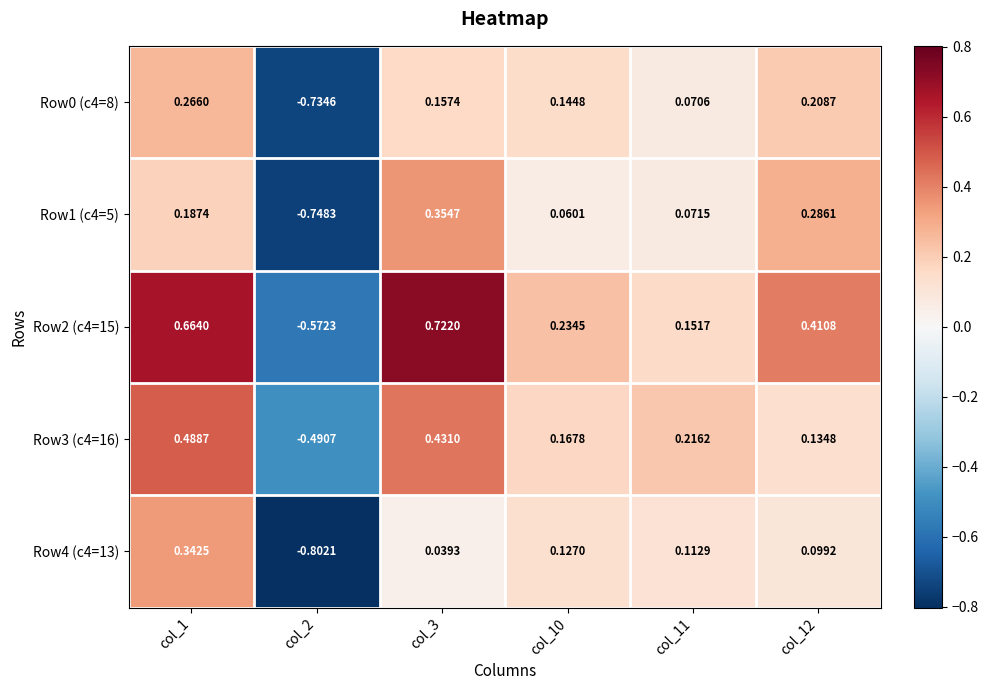

Is the value of Row0 (c4=8) at col_3 greater than the value of Row1 (c4=5) at col_2?

Yes